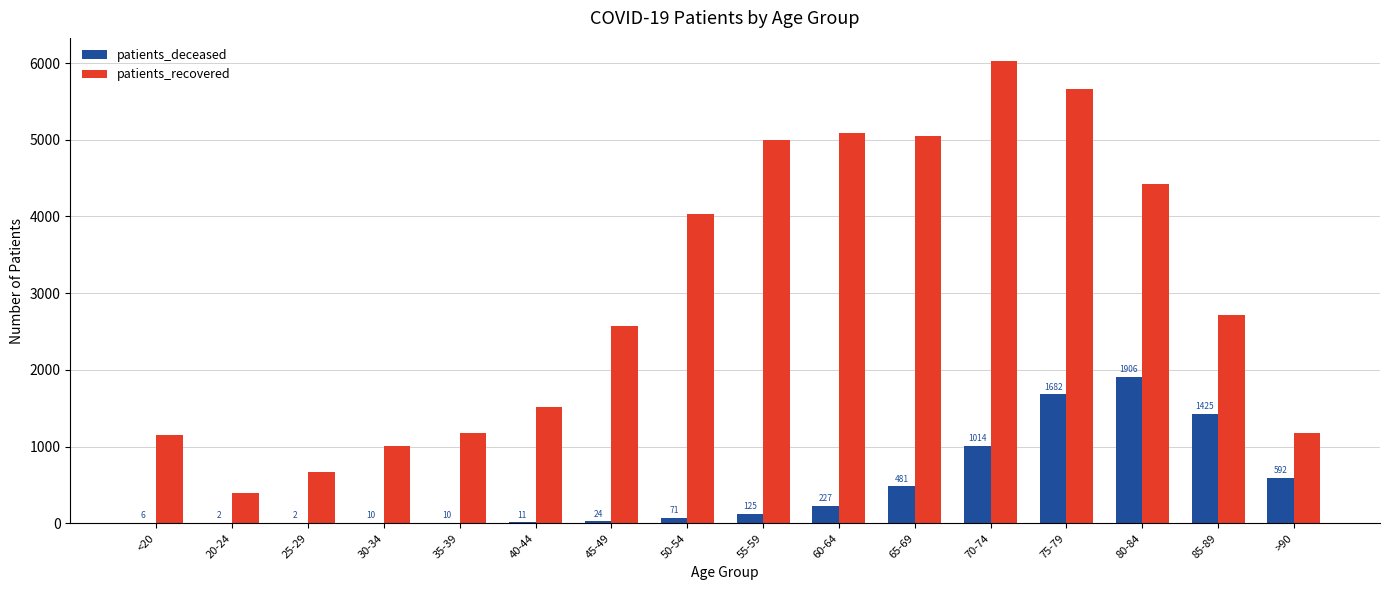

What is the sum of all patients_deceased values?

7588